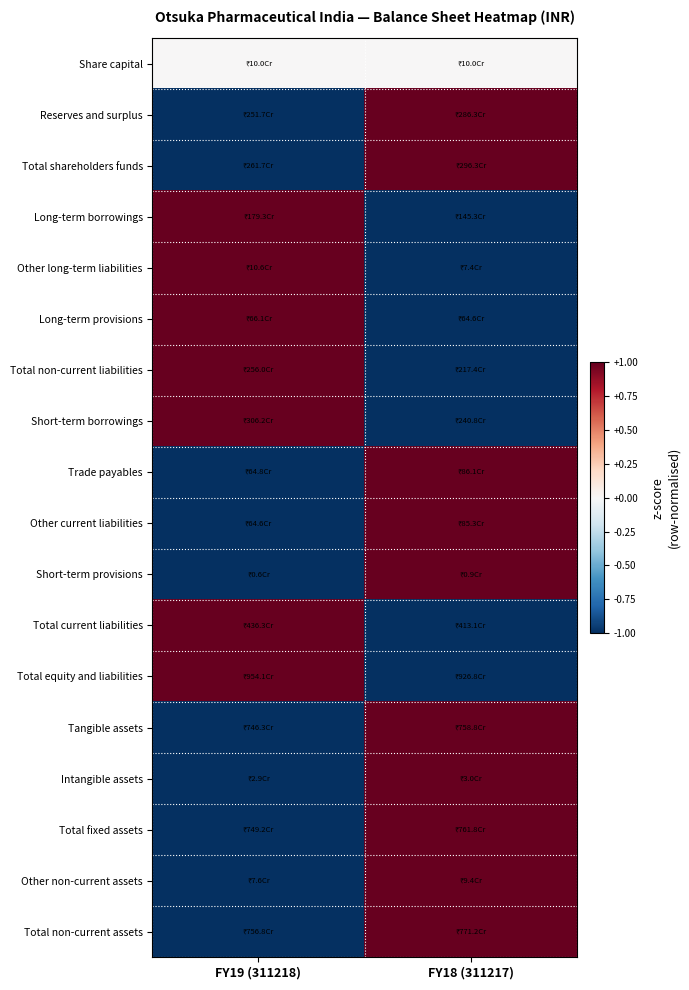

How many series are shown in this chart?

18